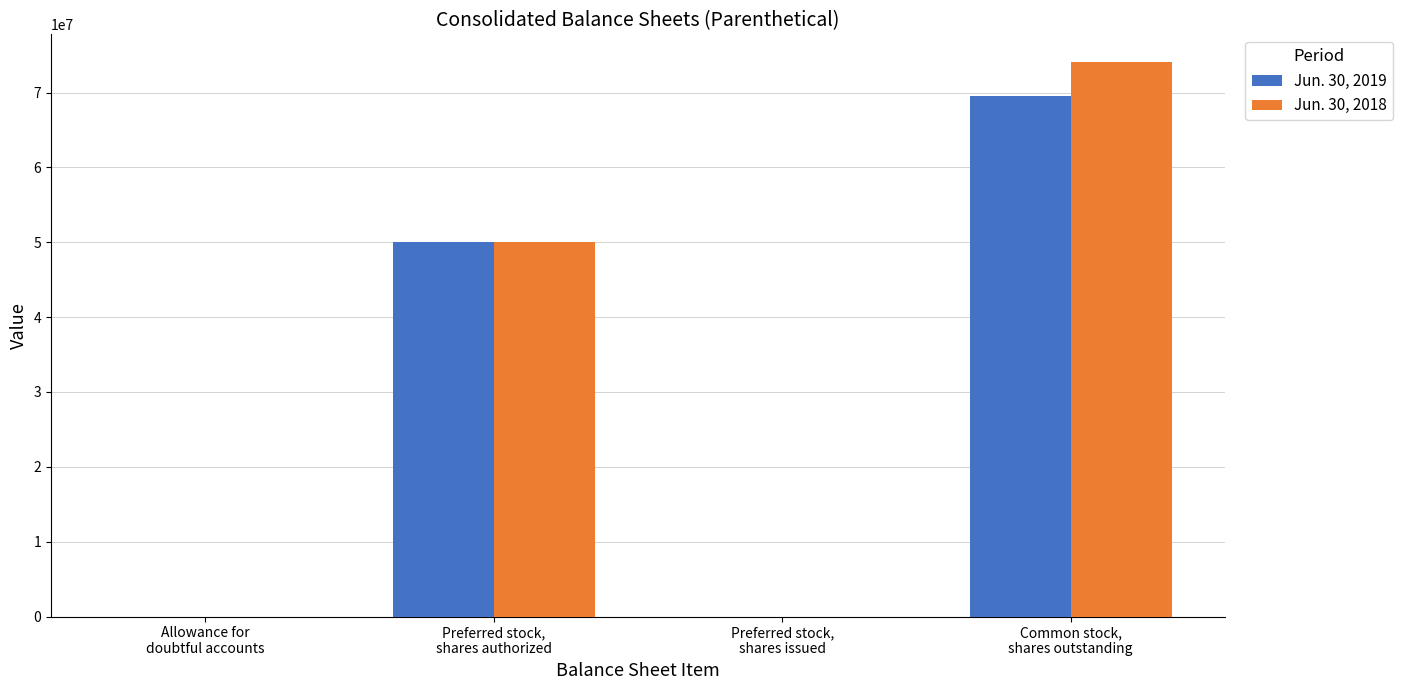

True or false: Jun. 30, 2018 has a value of 50000000 at Preferred stock,
shares authorized.

True